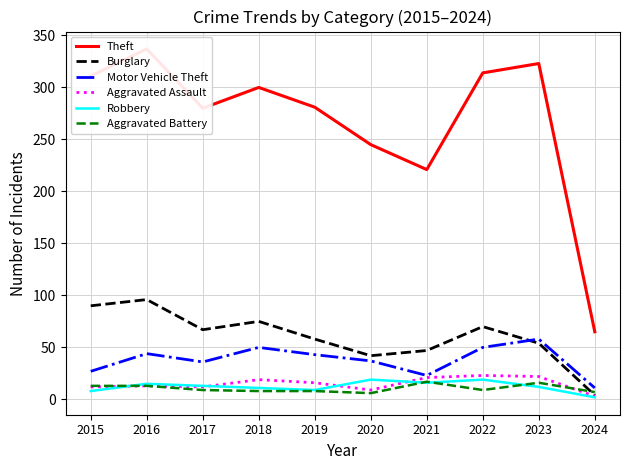

Reading left to right, list all the values displayed in this chart.

Theft: 2015=311	2016=337	2017=280	2018=300	2019=281	2020=245	2021=221	2022=314	2023=323	2024=65
Burglary: 2015=90	2016=96	2017=67	2018=75	2019=58	2020=42	2021=47	2022=70	2023=54	2024=4
Motor Vehicle Theft: 2015=27	2016=44	2017=36	2018=50	2019=43	2020=37	2021=23	2022=50	2023=58	2024=11
Aggravated Assault: 2015=12	2016=13	2017=12	2018=19	2019=16	2020=9	2021=21	2022=23	2023=22	2024=3
Robbery: 2015=8	2016=15	2017=13	2018=11	2019=9	2020=19	2021=16	2022=19	2023=12	2024=2
Aggravated Battery: 2015=13	2016=13	2017=9	2018=8	2019=8	2020=6	2021=17	2022=9	2023=16	2024=7